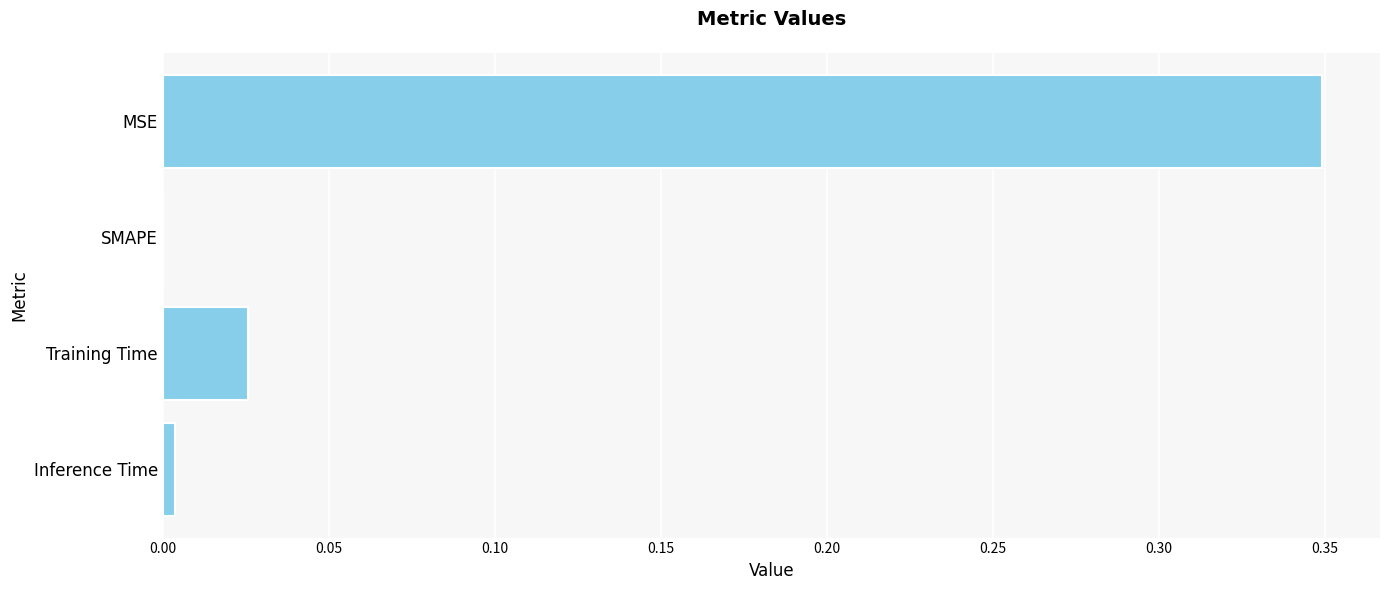

True or false: the data shows 0.1 at SMAPE.

False